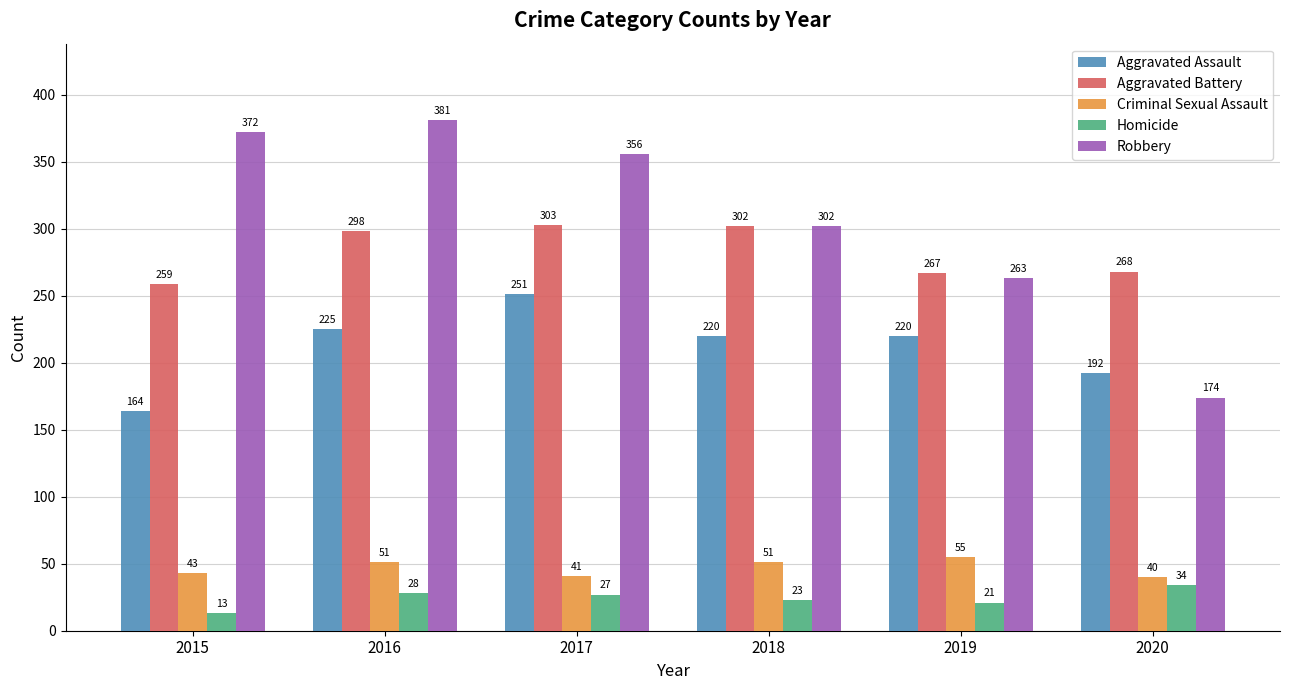

Between 2015 and 2019, which series saw the biggest shift?

Robbery